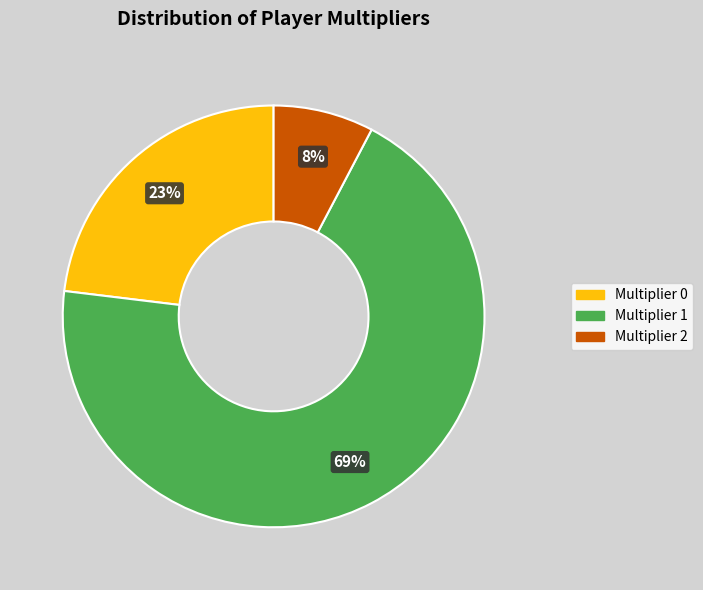

Count the number of slices in the pie.

3